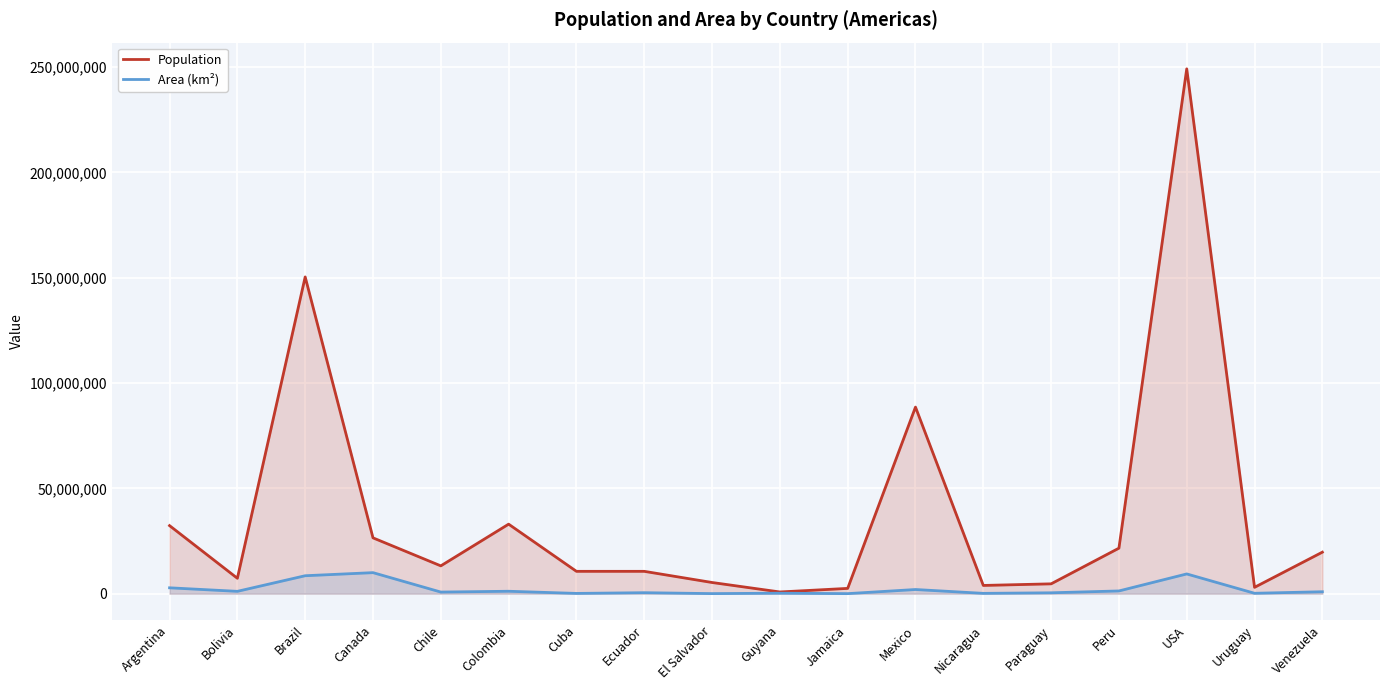

What is the label of the 2nd point from the left?

Bolivia